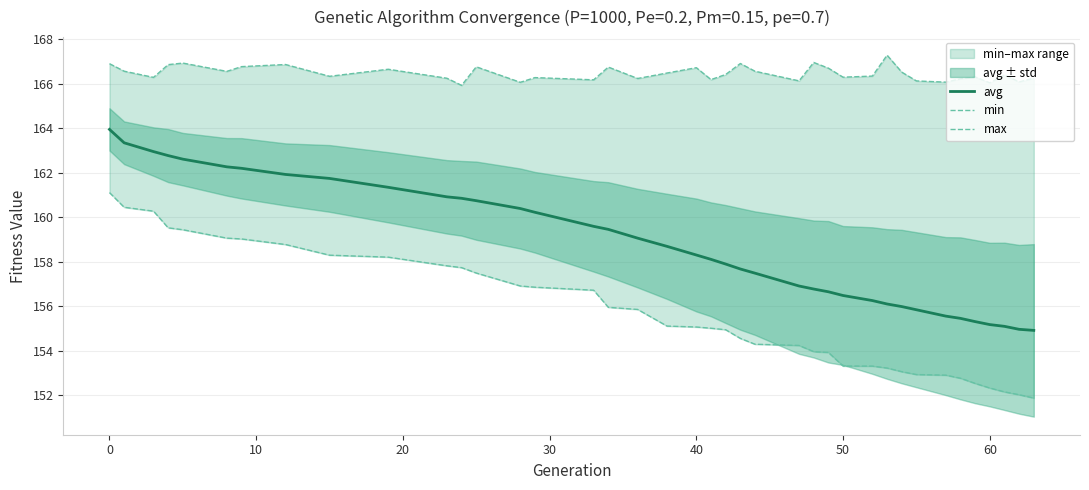

True or false: avg and min intersect in this chart.

False